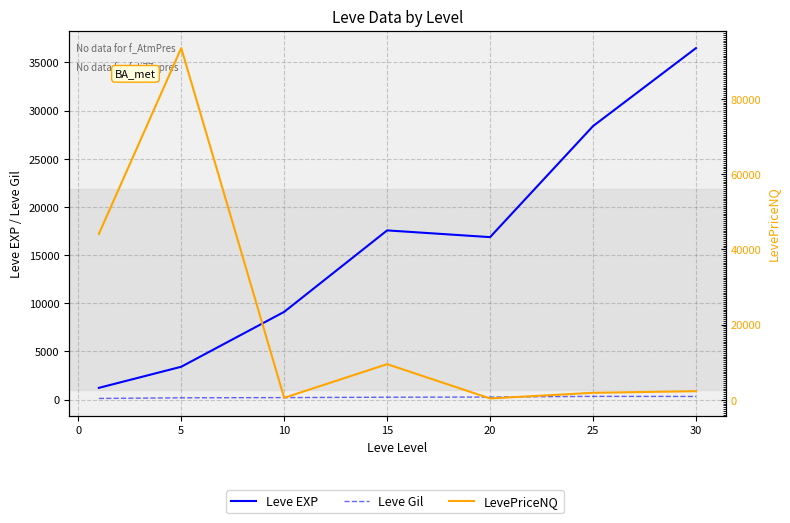

Reading left to right, list all the values displayed in this chart.

Leve EXP: 1213.3	3405.0	9106.7	17563.3	16865.0	28393.3	36492.5
Leve Gil: 113.3	180.0	202.8	241.3	257.0	329.7	320.8
LevePriceNQ: 44100.9	93488.1	533.5	9481.4	363.5	1867.0	2301.7